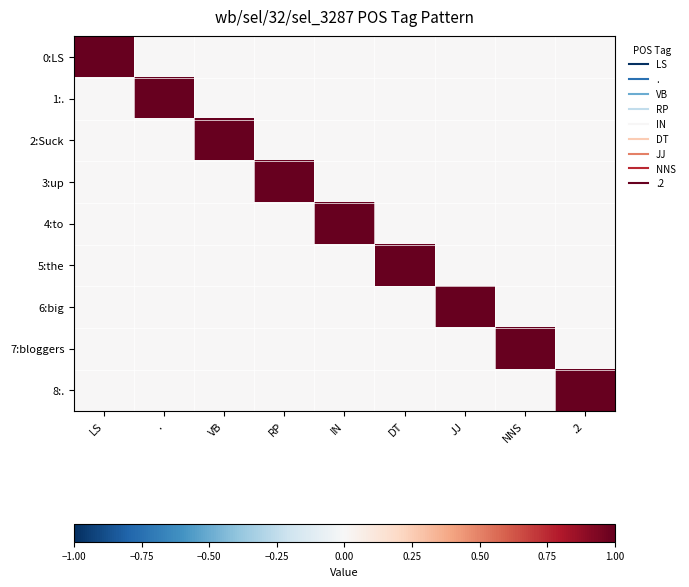

What is the spread (max minus min) of values at JJ?

1